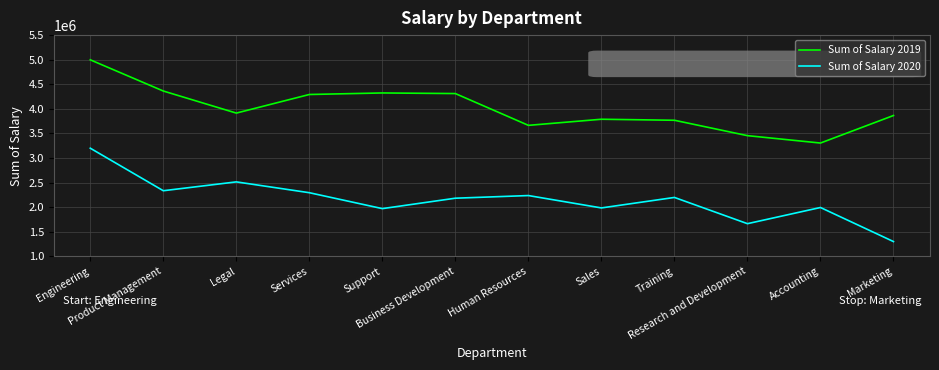

What is the maximum value shown in the chart?

4997262.3